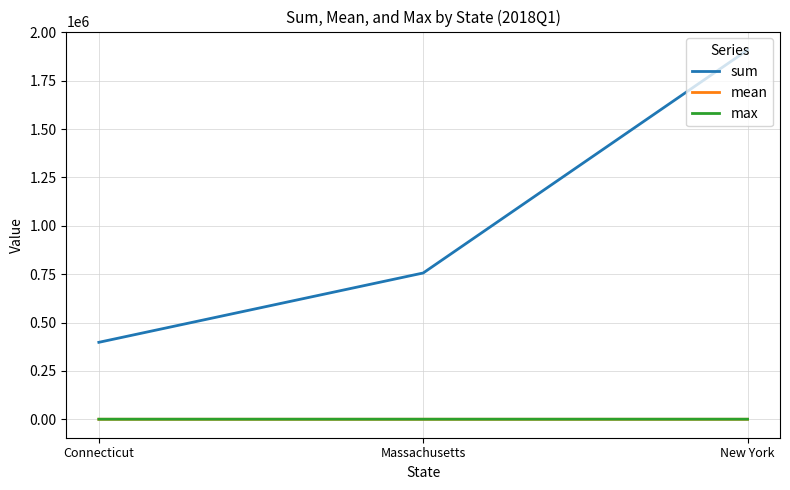

Is it true that sum equals 2634103.8 at New York?

False